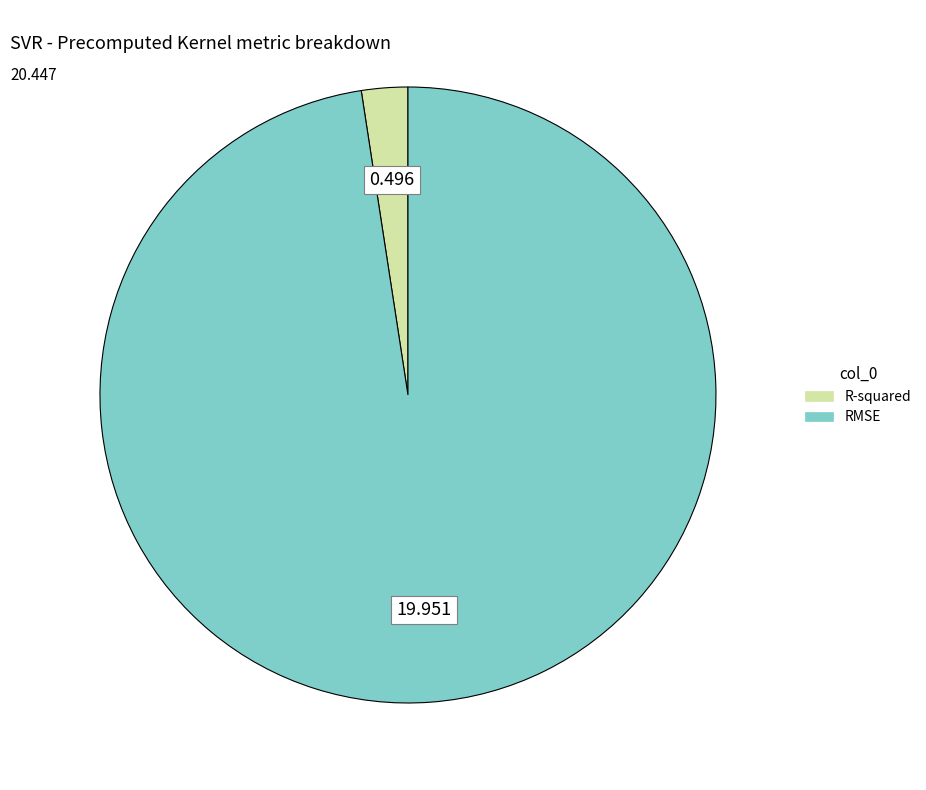

Does R-squared represent more than half of the total?

No